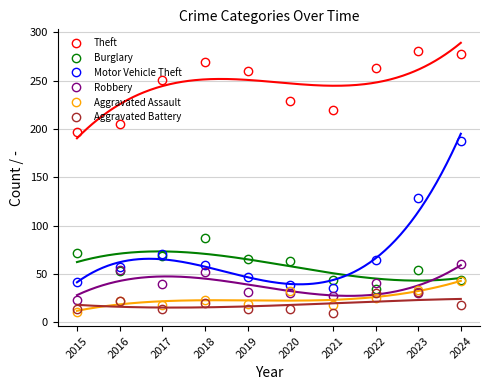

Is it true that Motor Vehicle Theft equals 39 at 2020?

True